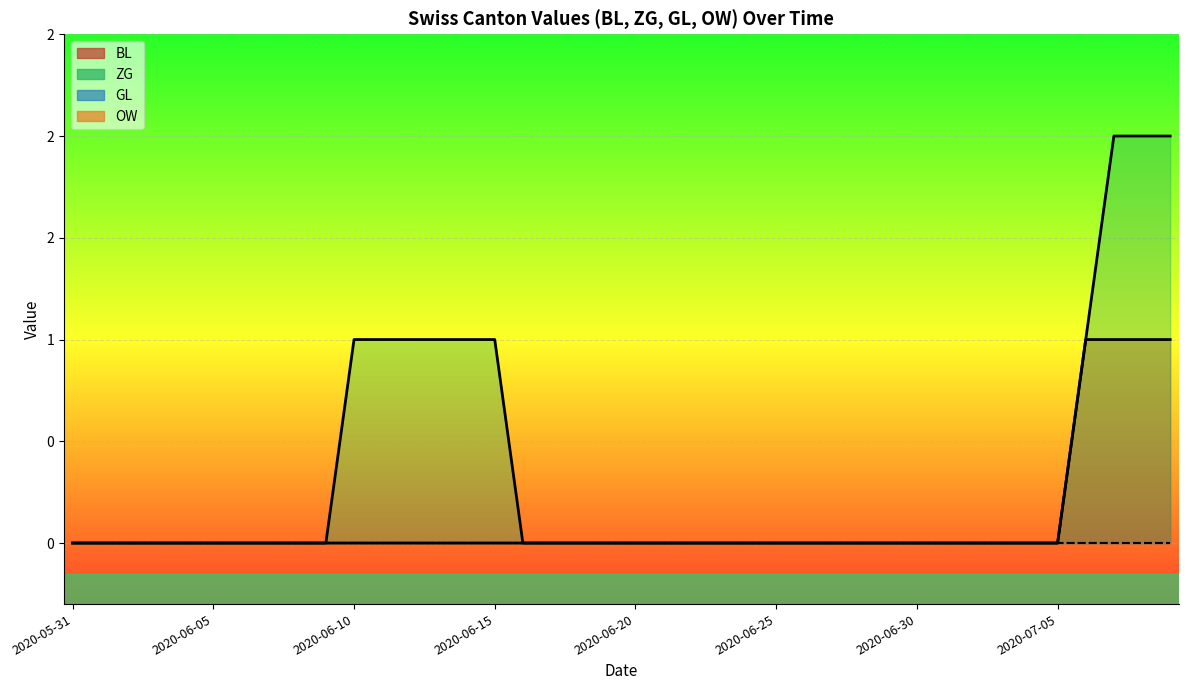

Reading left to right, list all the values displayed in this chart.

BL: 2020-05-31=0	2020-06-01=0	2020-06-02=0	2020-06-03=0	2020-06-04=0	2020-06-05=0	2020-06-06=0	2020-06-07=0	2020-06-08=0	2020-06-09=0	2020-06-10=0	2020-06-11=0	2020-06-12=0	2020-06-13=0	2020-06-14=0	2020-06-15=0	2020-06-16=0	2020-06-17=0	2020-06-18=0	2020-06-19=0	2020-06-20=0	2020-06-21=0	2020-06-22=0	2020-06-23=0	2020-06-24=0	2020-06-25=0	2020-06-26=0	2020-06-27=0	2020-06-28=0	2020-06-29=0	2020-06-30=0	2020-07-01=0	2020-07-02=0	2020-07-03=0	2020-07-04=0	2020-07-05=0	2020-07-06=1	2020-07-07=1	2020-07-08=1	2020-07-09=1
ZG: 2020-05-31=0	2020-06-01=0	2020-06-02=0	2020-06-03=0	2020-06-04=0	2020-06-05=0	2020-06-06=0	2020-06-07=0	2020-06-08=0	2020-06-09=0	2020-06-10=1	2020-06-11=1	2020-06-12=1	2020-06-13=1	2020-06-14=1	2020-06-15=1	2020-06-16=0	2020-06-17=0	2020-06-18=0	2020-06-19=0	2020-06-20=0	2020-06-21=0	2020-06-22=0	2020-06-23=0	2020-06-24=0	2020-06-25=0	2020-06-26=0	2020-06-27=0	2020-06-28=0	2020-06-29=0	2020-06-30=0	2020-07-01=0	2020-07-02=0	2020-07-03=0	2020-07-04=0	2020-07-05=0	2020-07-06=1	2020-07-07=2	2020-07-08=2	2020-07-09=2